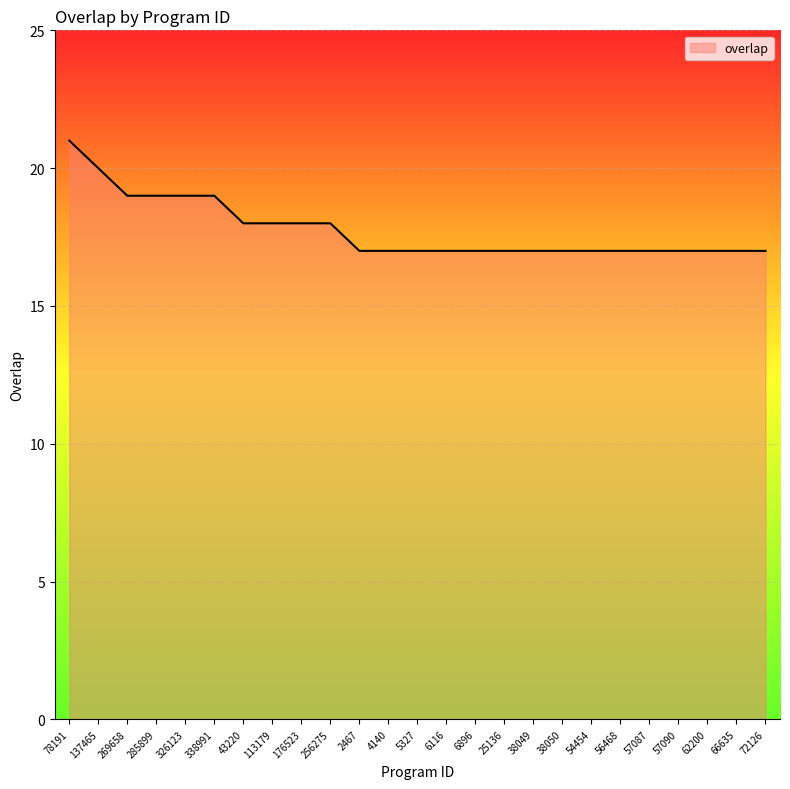

Reading left to right, list all the values displayed in this chart.

78191=21	137465=20	269658=19	285899=19	326123=19	338991=19	43220=18	113179=18	176523=18	256275=18	2467=17	4140=17	5327=17	6116=17	6896=17	25136=17	38049=17	38050=17	54454=17	56468=17	57087=17	57090=17	62200=17	66635=17	72126=17